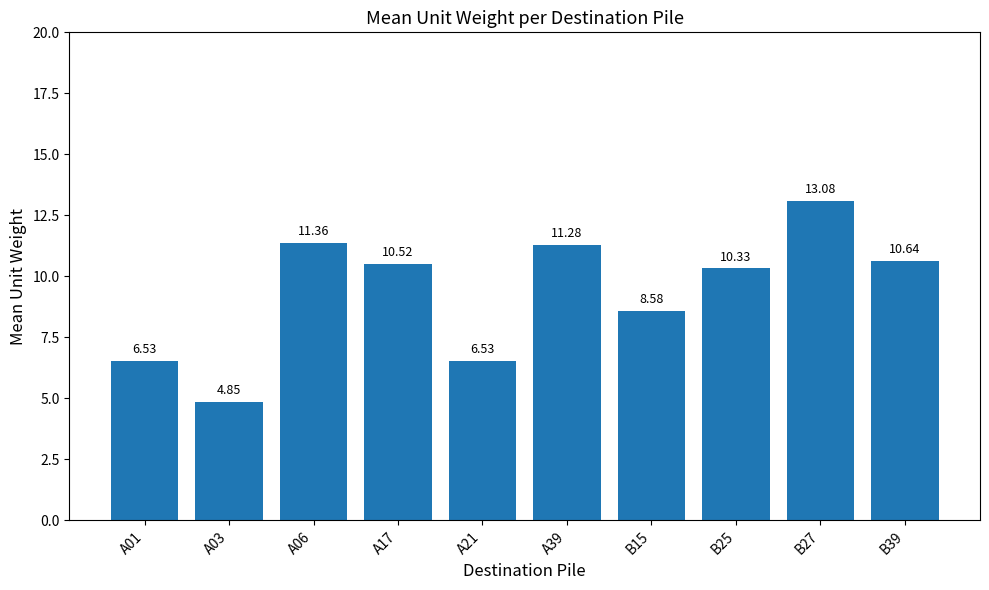

True or false: the data shows 3.0 at A17.

False